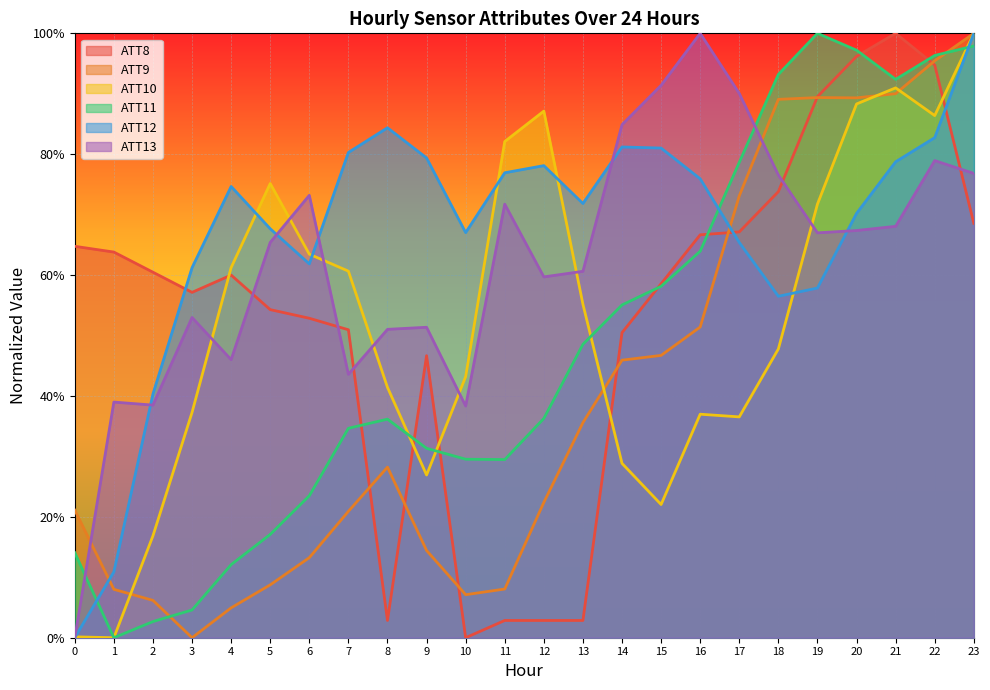

Does the chart display data point markers on the line(s)?

No